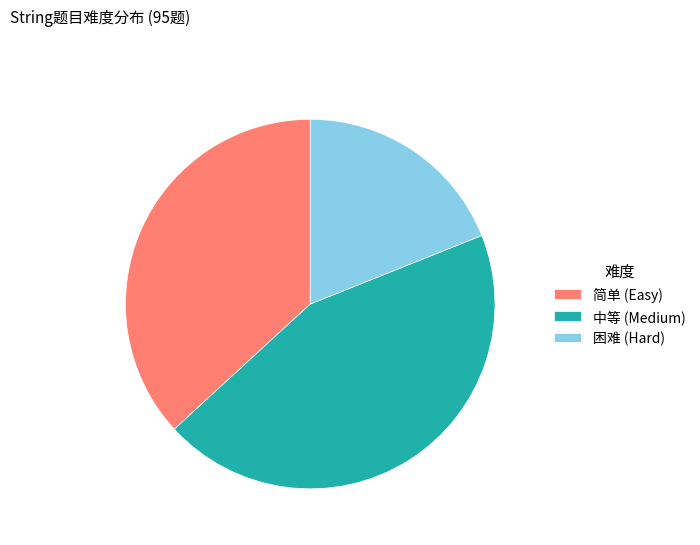

The 困难 slice represents 19% of the pie. True or false?

True